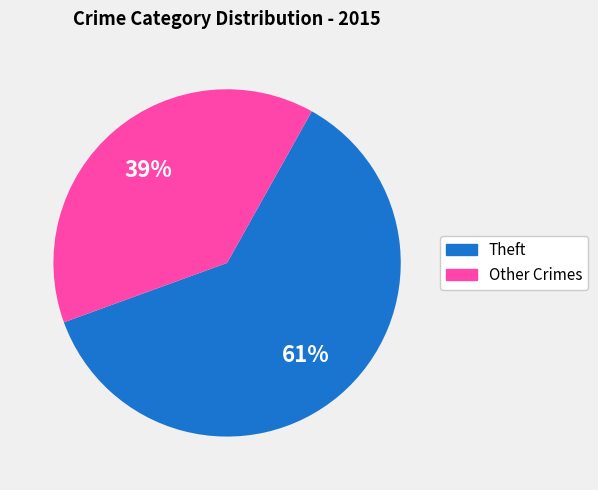

How many segments does this pie chart have?

2